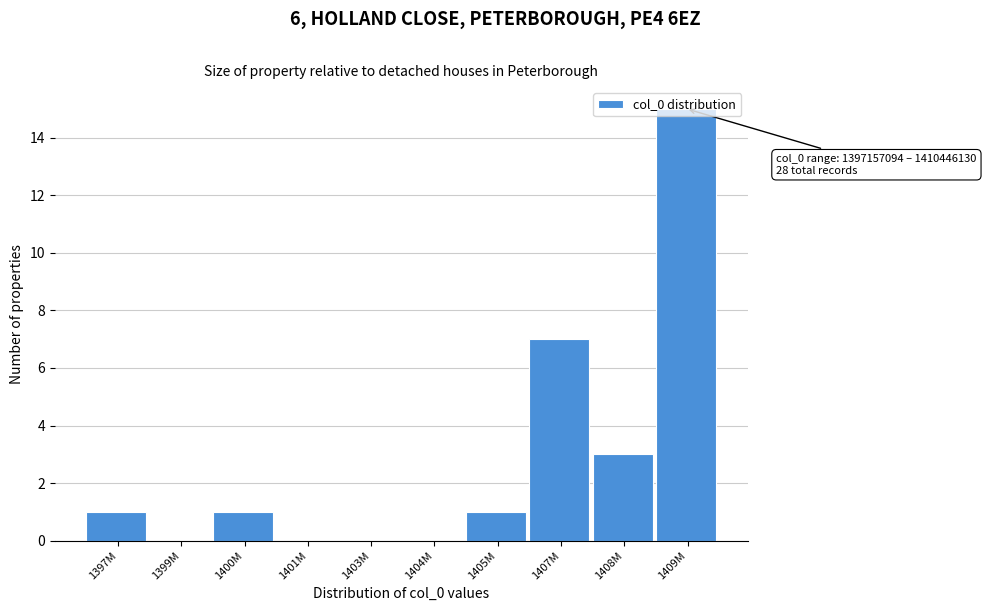

Is it true that the value at 1397M is 0?

False